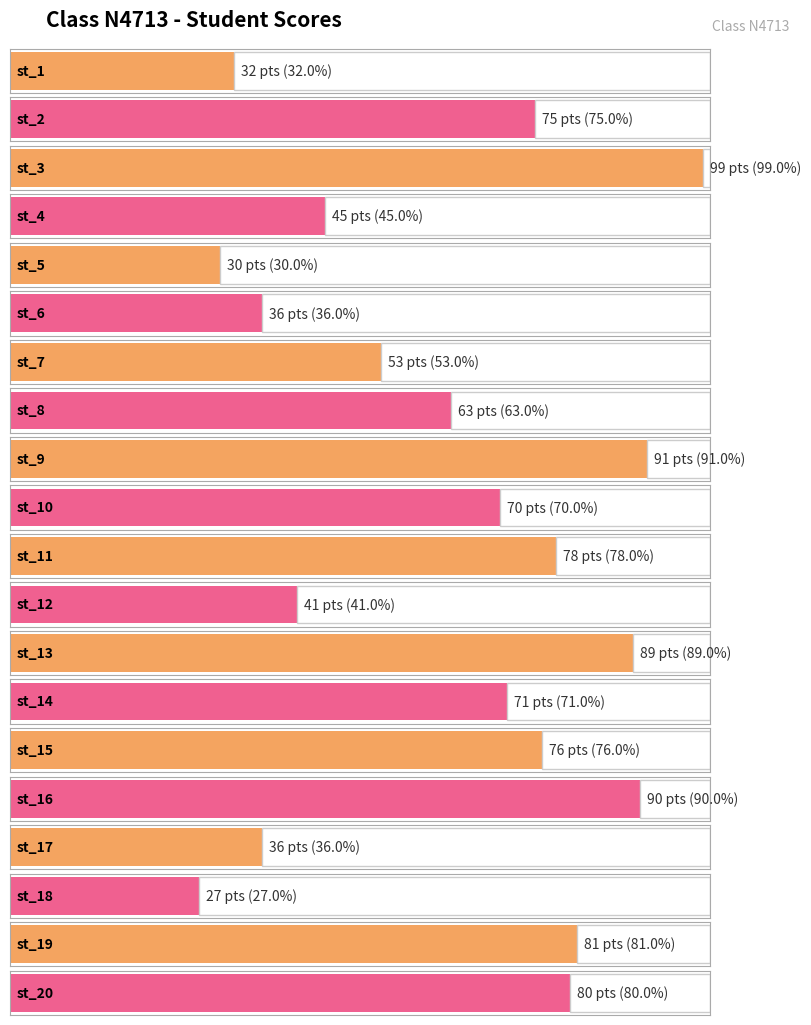

The value at st_20 is 80. True or false?

True